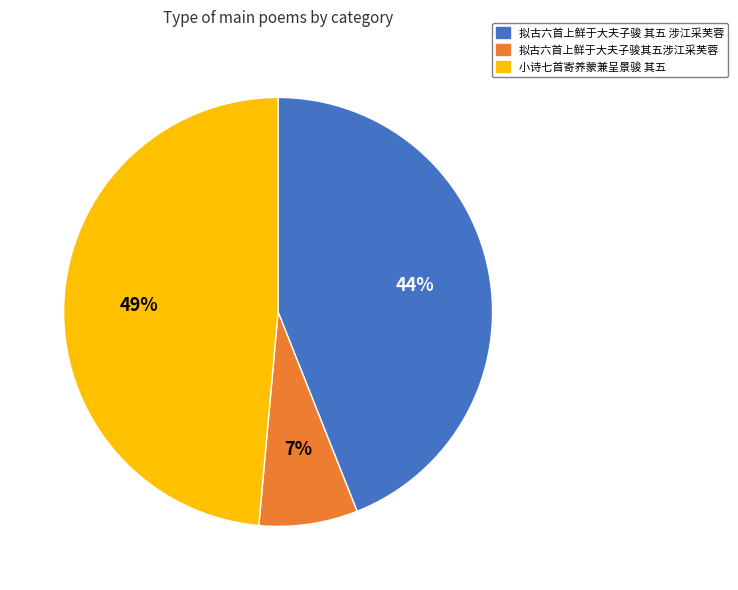

To the nearest percent, what is the combined percentage of 小诗七首寄养蒙兼呈景骏 其五 and 拟古六首上鲜于大夫子骏 其五 涉江采芙蓉?

93%